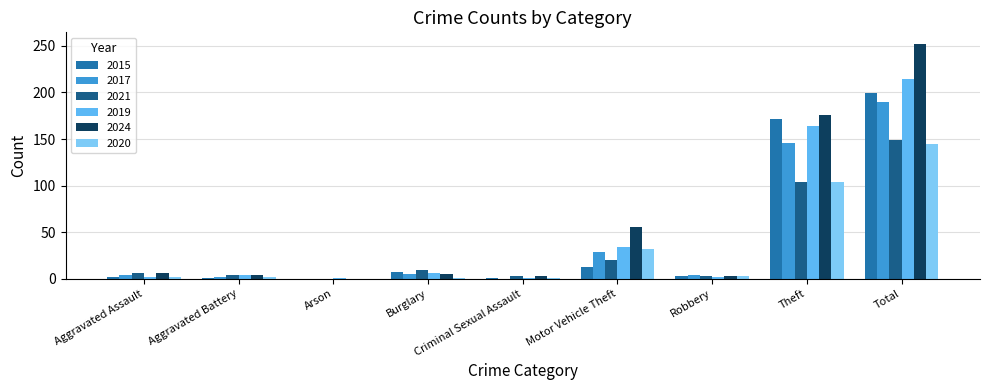

Count the number of categories in the chart.

9